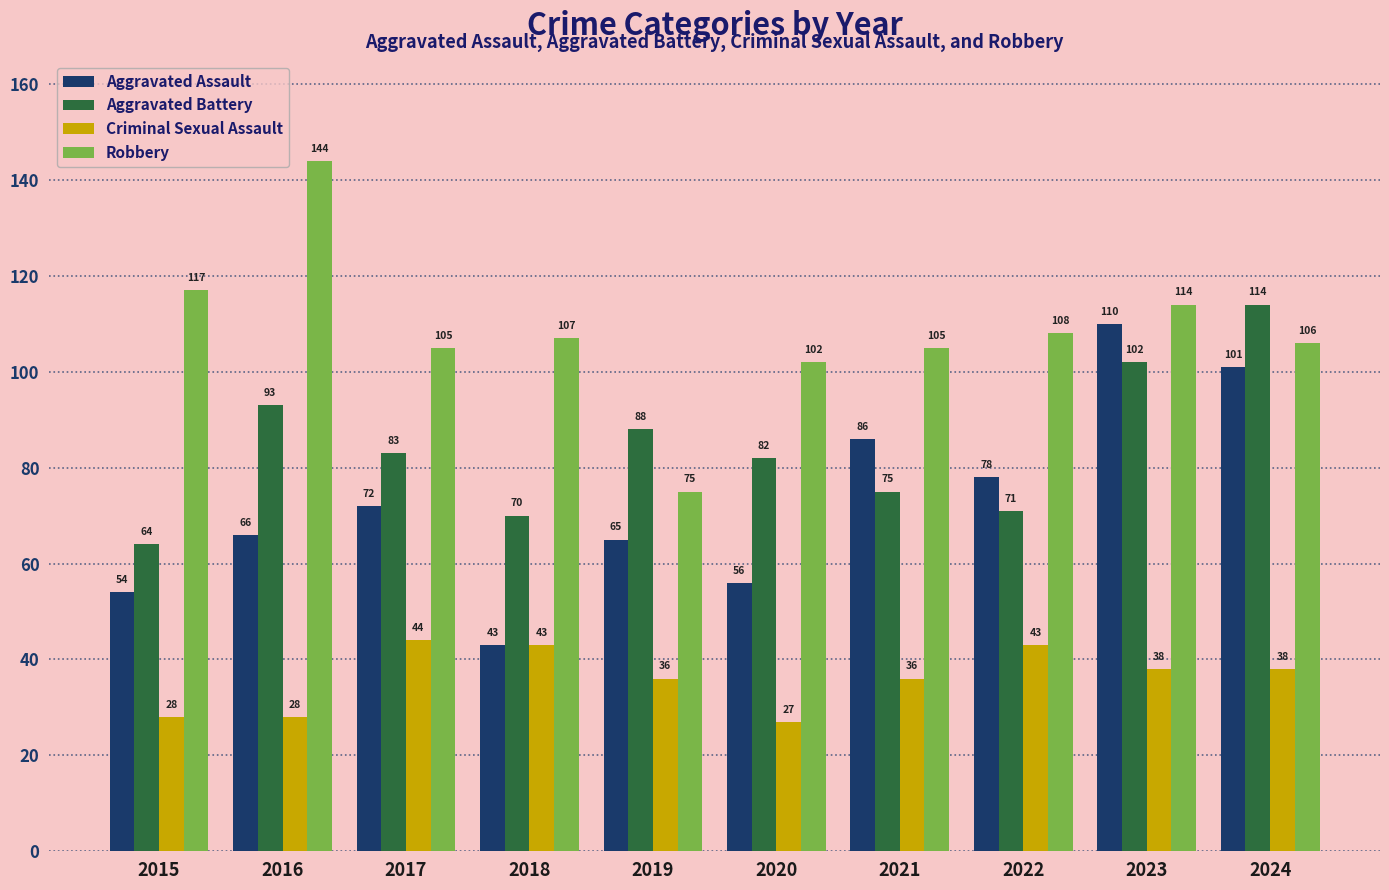

Does the chart contain any negative values?

No